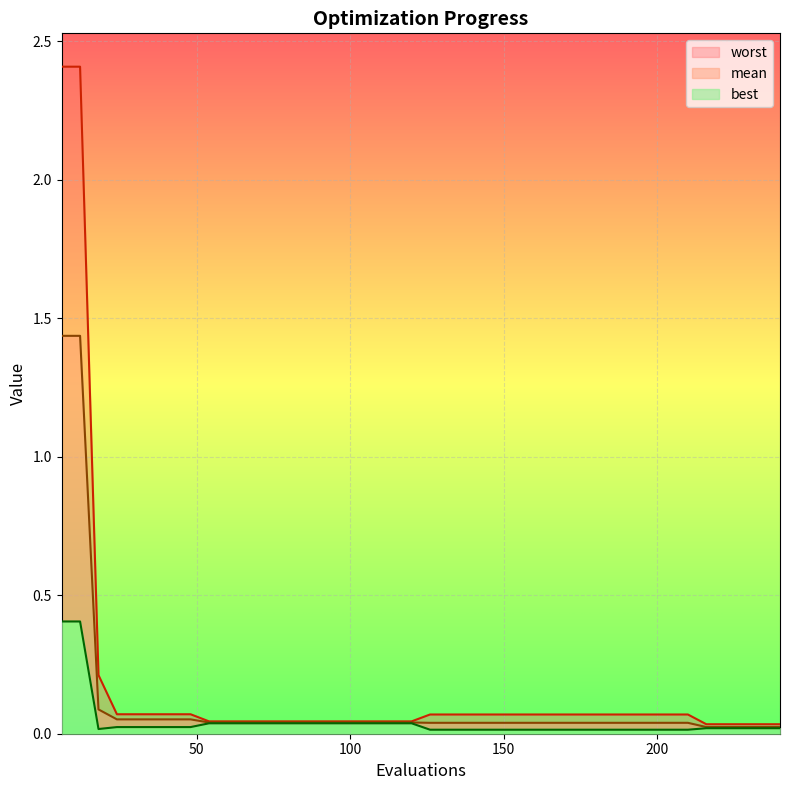

Does the chart display data point markers on the line(s)?

No